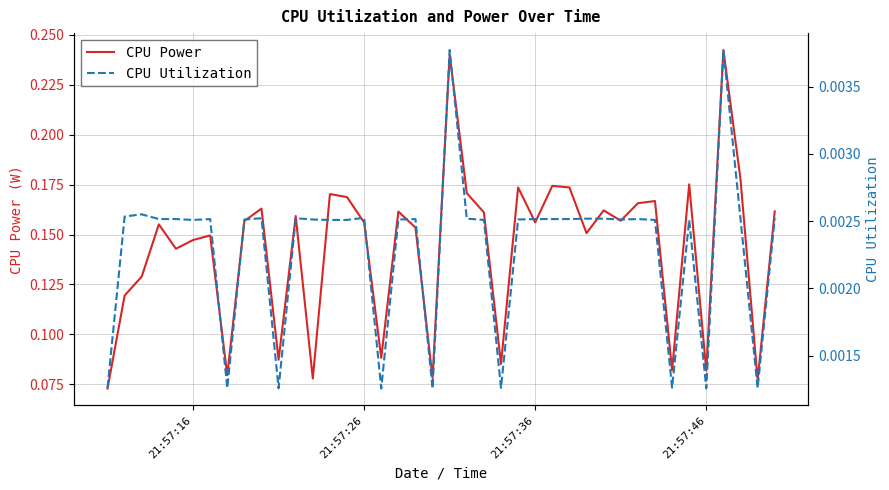

True or false: CPU Power and CPU Utilization intersect in this chart.

False